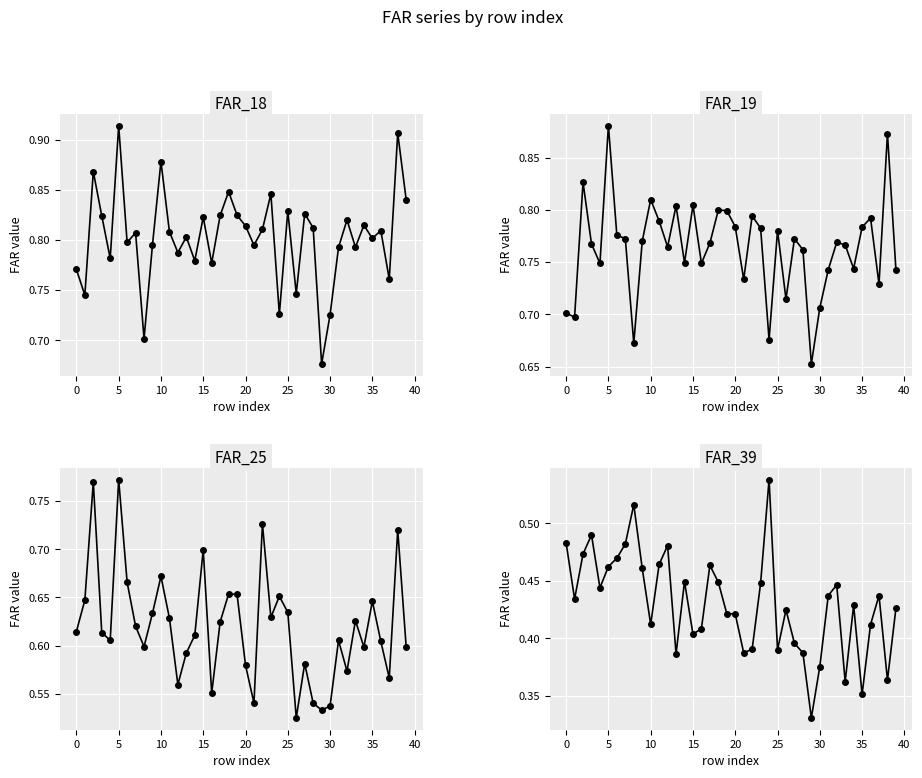

What is the approximate value of FAR_39 at 28?

0.4